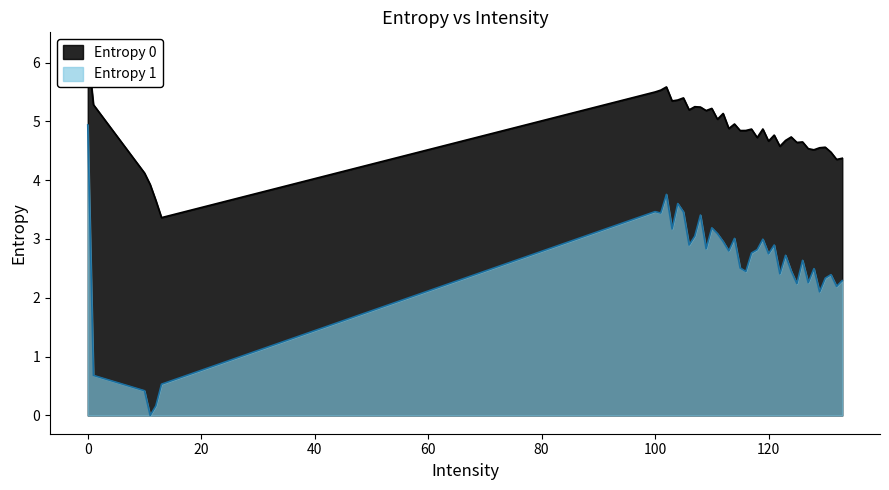

True or false: Entropy 1 and Entropy 0 cross at least once.

False